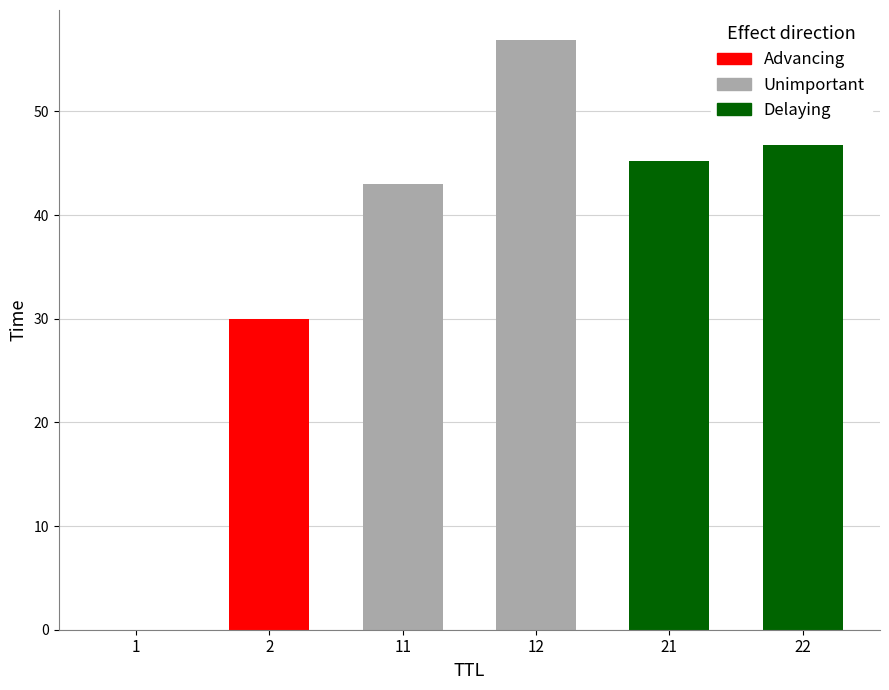

Which label corresponds to the smallest value in the chart?

1